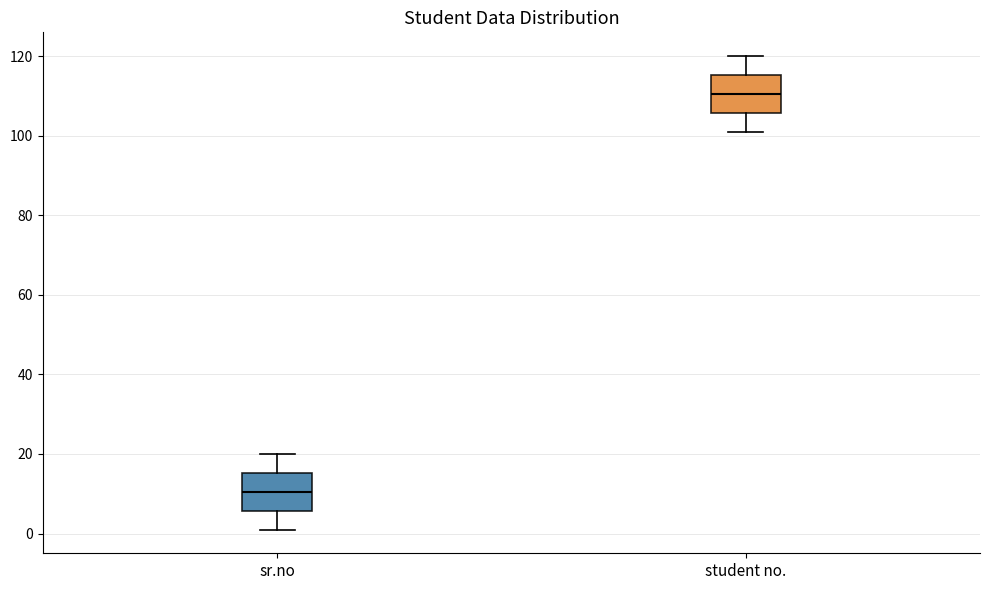

Reading left to right, transcribe this box plot: for each box, give where its median line is, the range the box spans, and where its two whiskers end, as read against the y-axis. The values are not printed on the chart, so give them approximately, as read against the axis.

sr.no: median 10, box 6 to 16, whiskers 2 to 20
student no.: median 110, box 106 to 116, whiskers 102 to 120